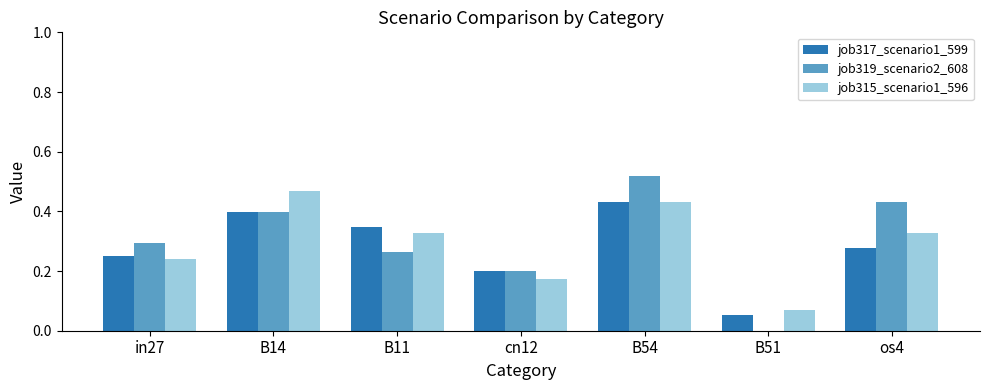

What is the sum of the job315_scenario1_596 values at B11 and in27?

0.6